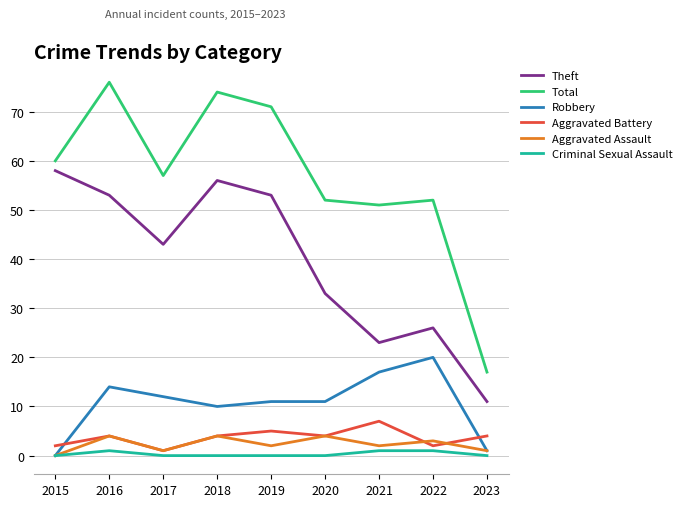

True or false: Robbery and Aggravated Battery intersect in this chart.

True